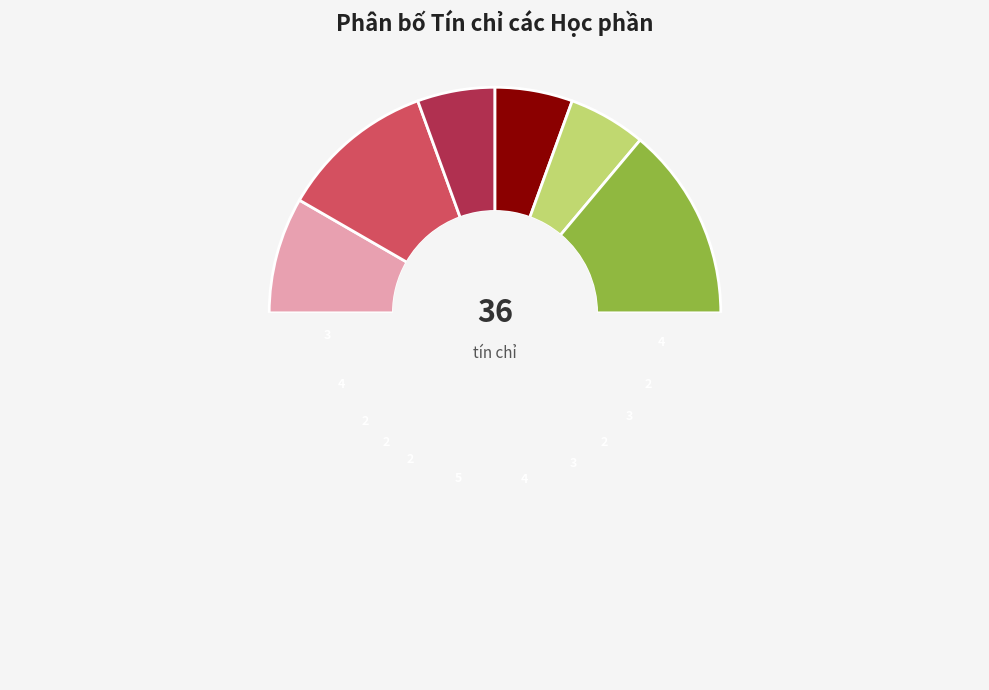

Is there any slice that represents more than half of the pie?

No